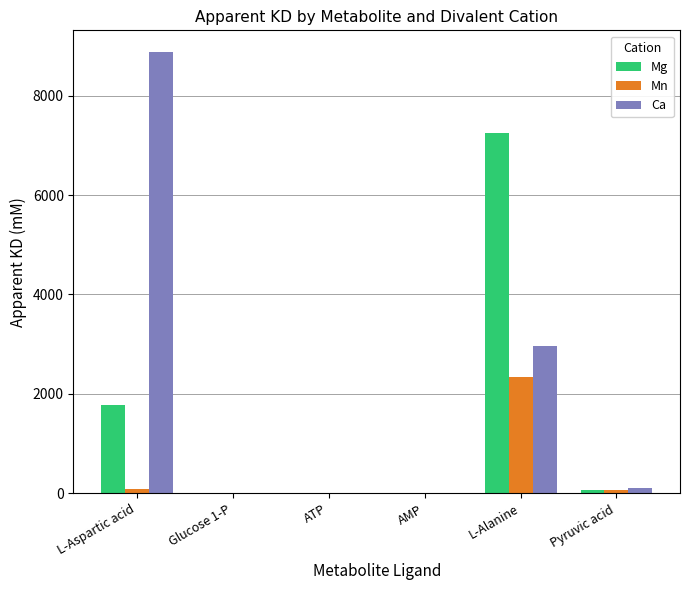

What is the sum of all Ca values?

11957.4